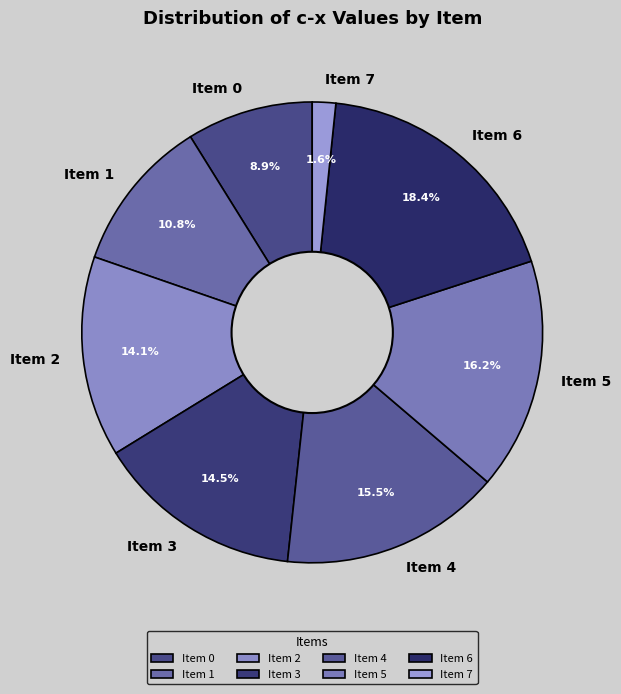

To the nearest percent, what is the average slice percentage?

12%